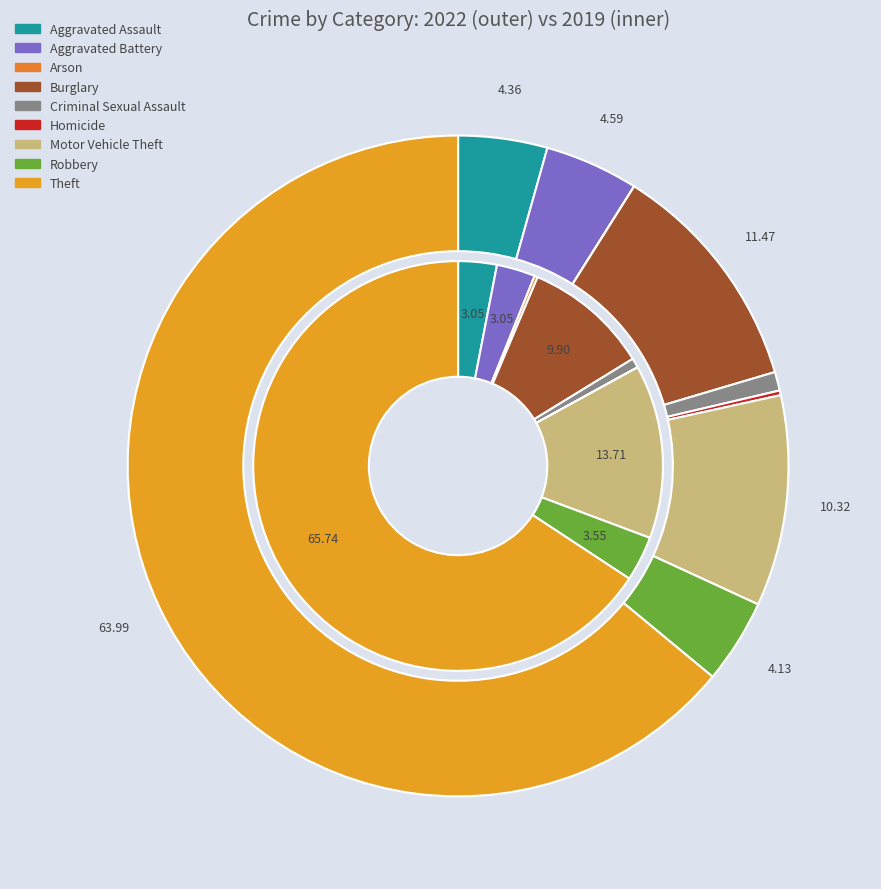

Does any single category account for the majority?

Yes